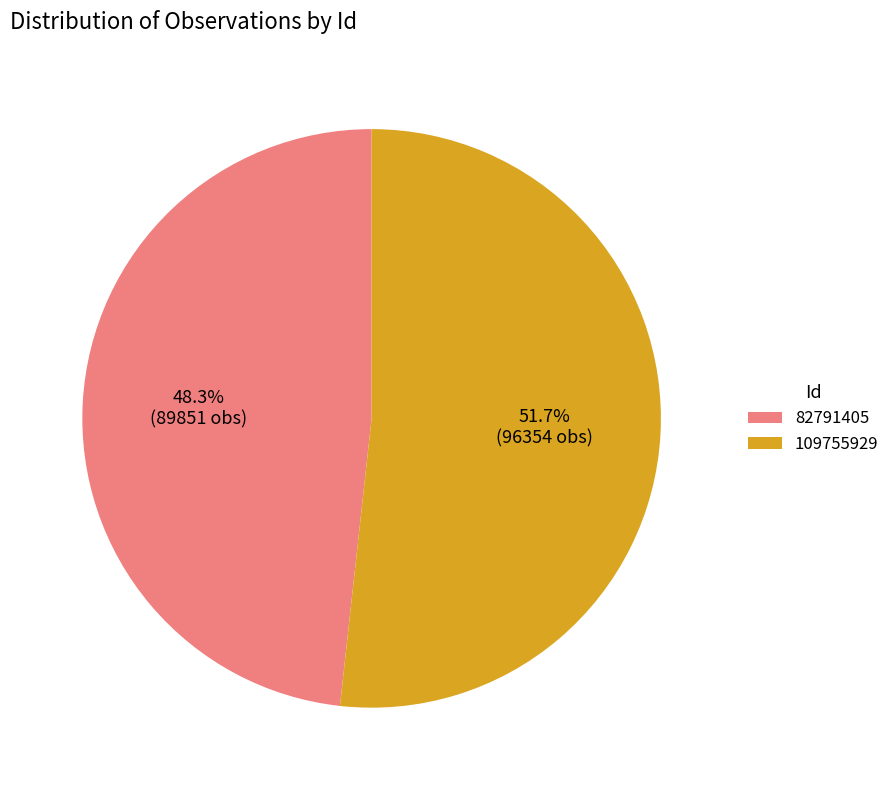

To the nearest percent, what percentage of the pie is 82791405?

48%